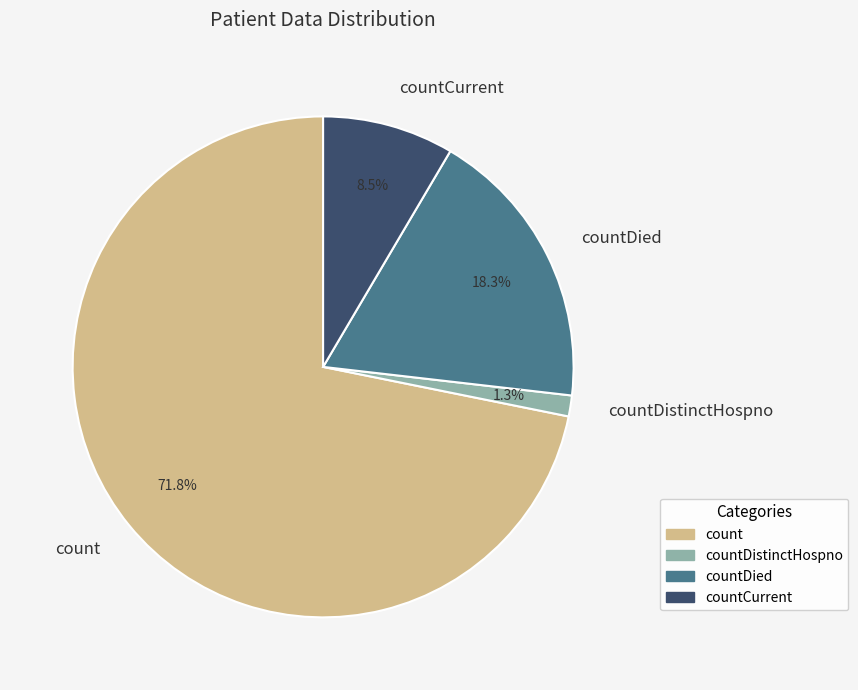

Rank the categories by value from lowest to highest.

countDistinctHospno, countCurrent, countDied, count